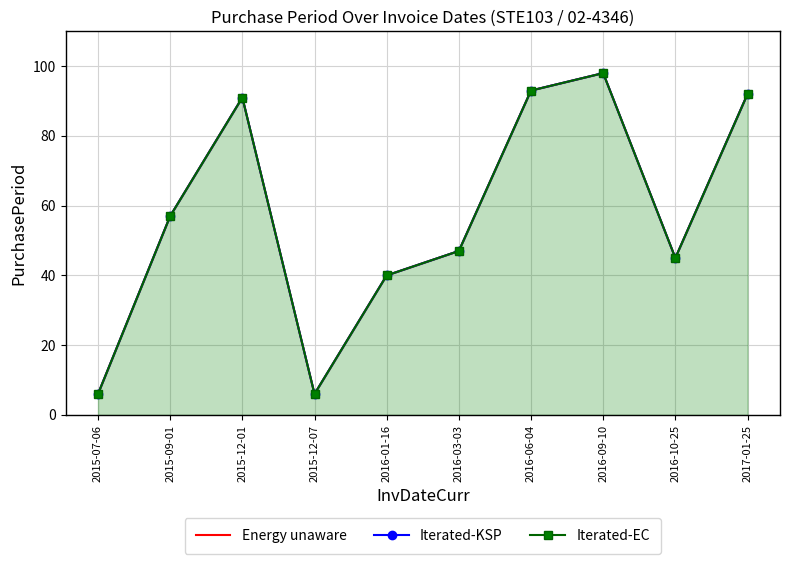

Reading left to right, what are all the values shown in this chart?

Energy unaware: 2015-07-06=6	2015-09-01=57	2015-12-01=91	2015-12-07=6	2016-01-16=40	2016-03-03=47	2016-06-04=93	2016-09-10=98	2016-10-25=45	2017-01-25=92
Iterated-KSP: 2015-07-06=6	2015-09-01=57	2015-12-01=91	2015-12-07=6	2016-01-16=40	2016-03-03=47	2016-06-04=93	2016-09-10=98	2016-10-25=45	2017-01-25=92
Iterated-EC: 2015-07-06=6	2015-09-01=57	2015-12-01=91	2015-12-07=6	2016-01-16=40	2016-03-03=47	2016-06-04=93	2016-09-10=98	2016-10-25=45	2017-01-25=92